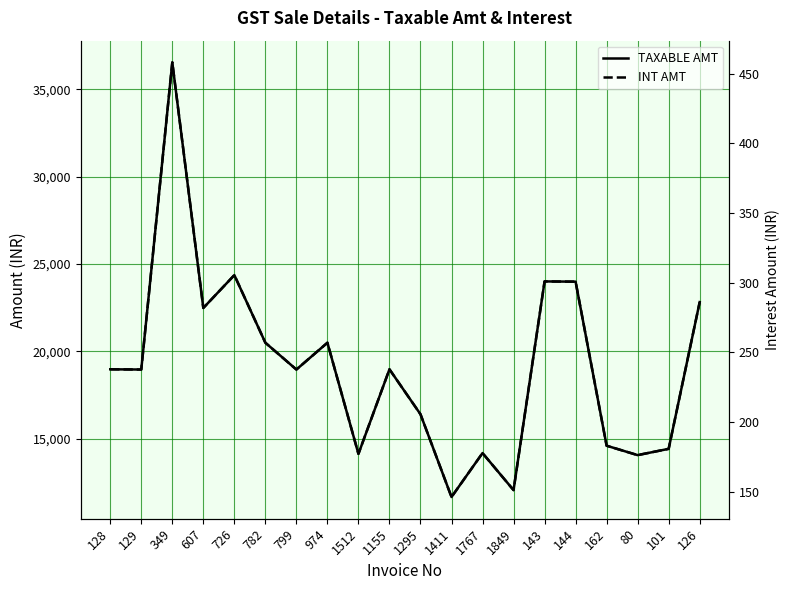

Which series has the largest total across all categories?

TAXABLE AMT